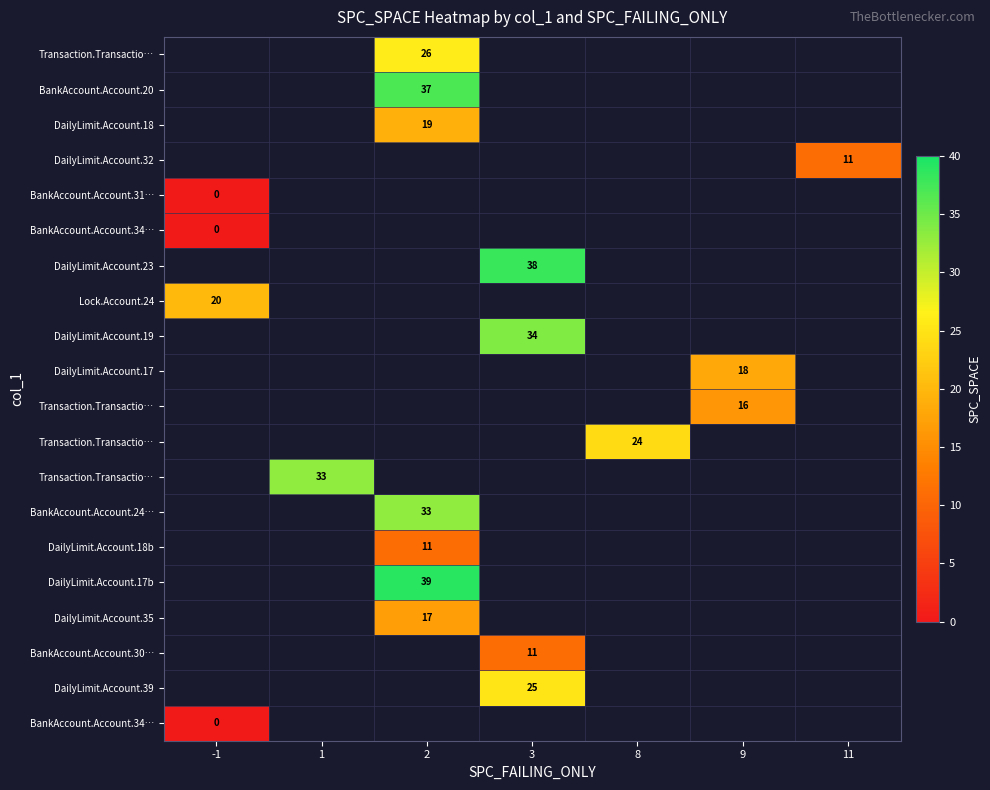

At which category does the chart reach its peak across all series?

2